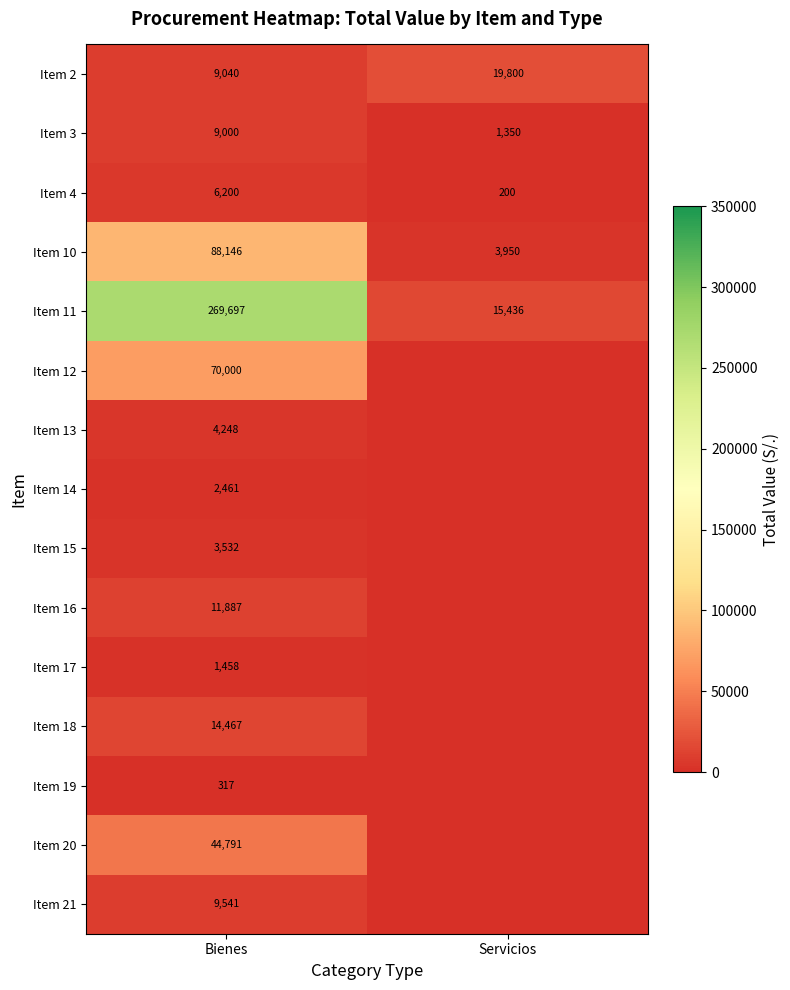

Is the value of Item 3 at Servicios greater than the value of Item 21 at Bienes?

No